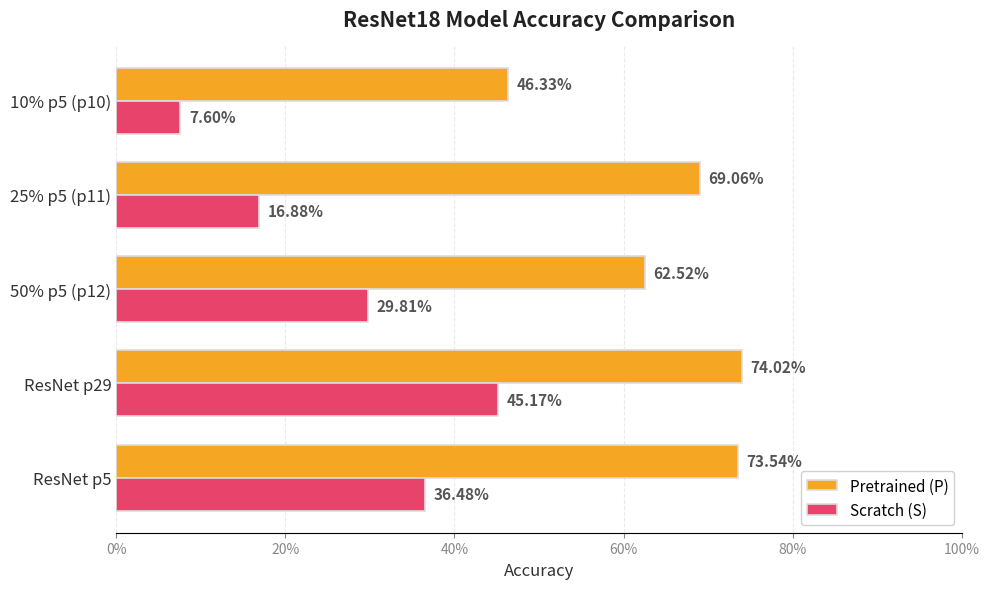

Reading left to right, what are all the values shown in this chart?

Pretrained (P): 0.7	0.7	0.6	0.7	0.5
Scratch (S): 0.4	0.5	0.3	0.2	0.1